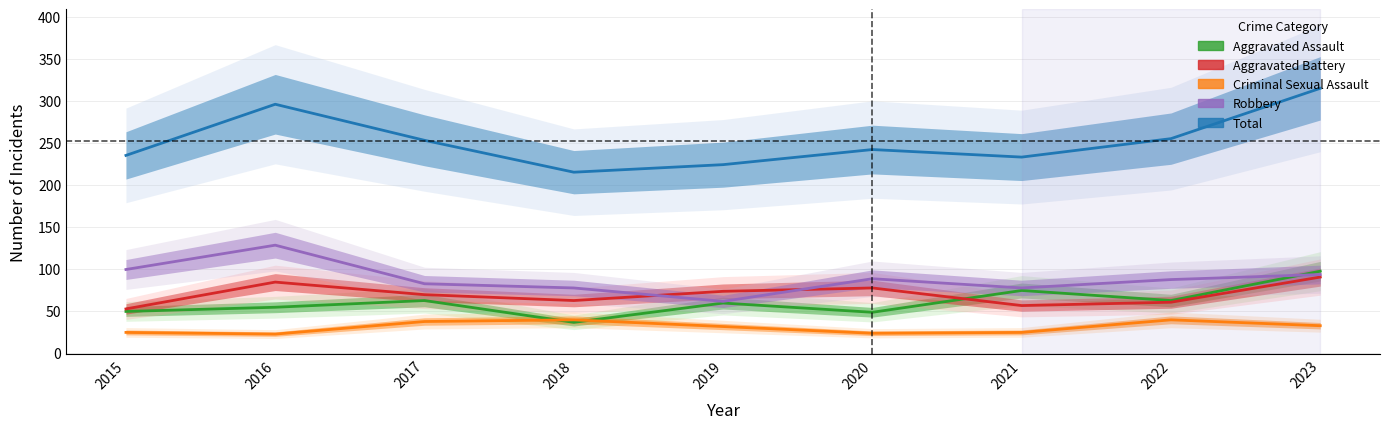

True or false: Robbery and Aggravated Battery intersect in this chart.

True